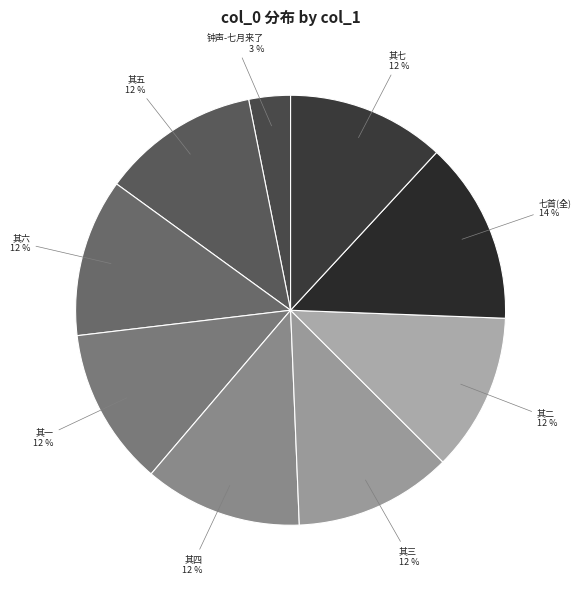

The 其四 slice represents 23% of the pie. True or false?

False